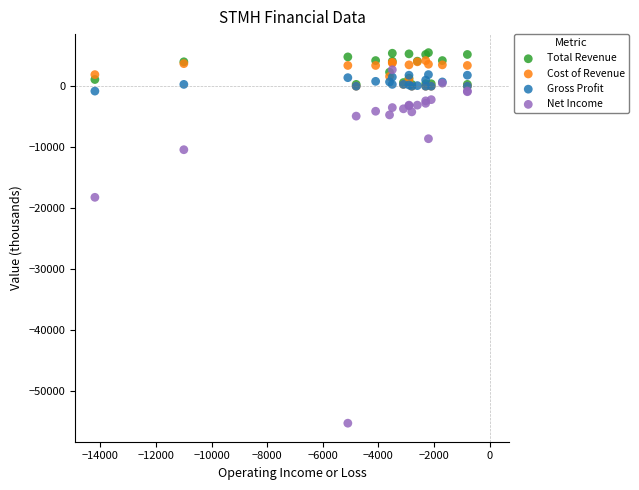

Which series contains the lowest Y value?

Net Income